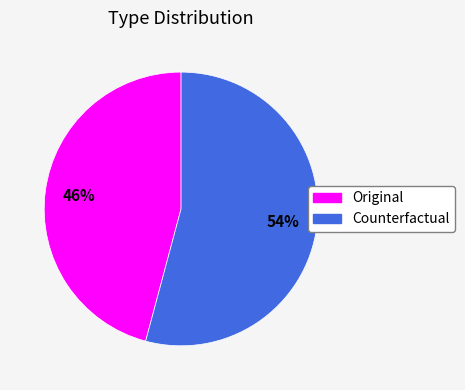

Rank the categories by value from lowest to highest.

Original, Counterfactual